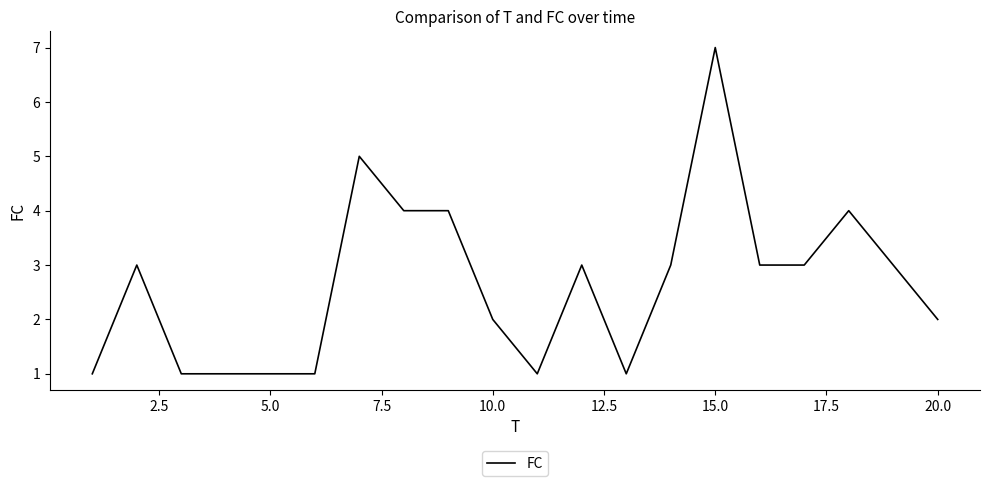

What is the maximum value shown in the chart?

7